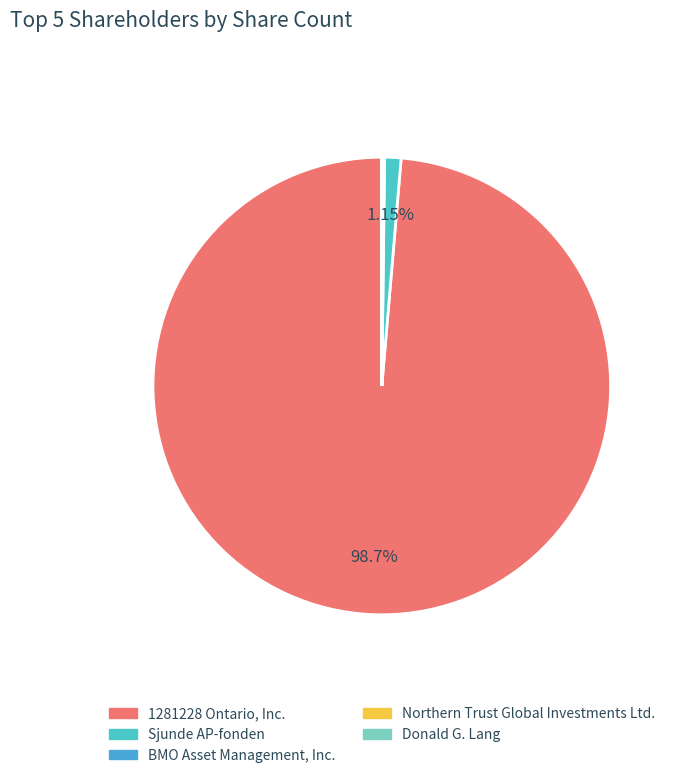

To the nearest percent, what portion does Sjunde AP-fonden represent?

1%